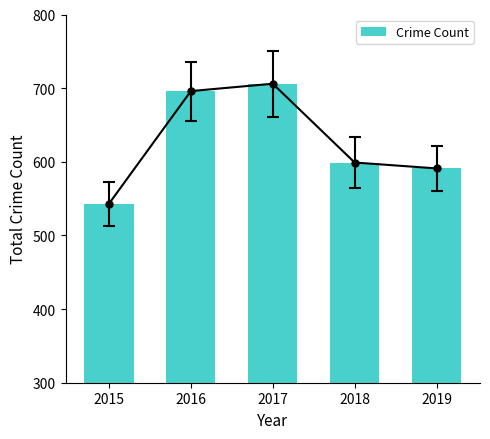

Count the number of data series in this chart.

1